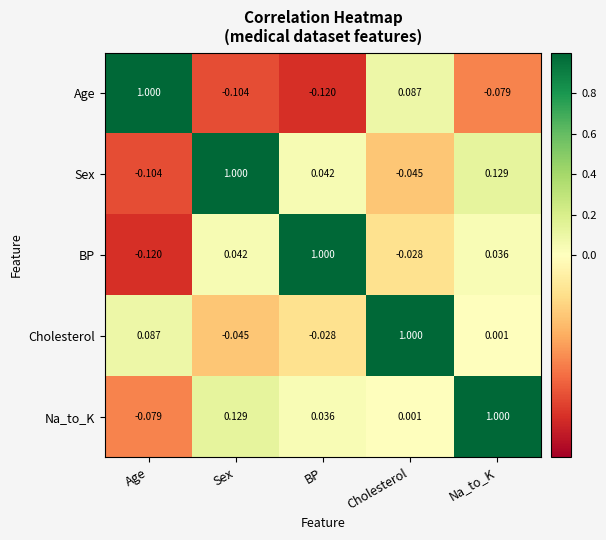

At which label does BP reach its peak?

BP